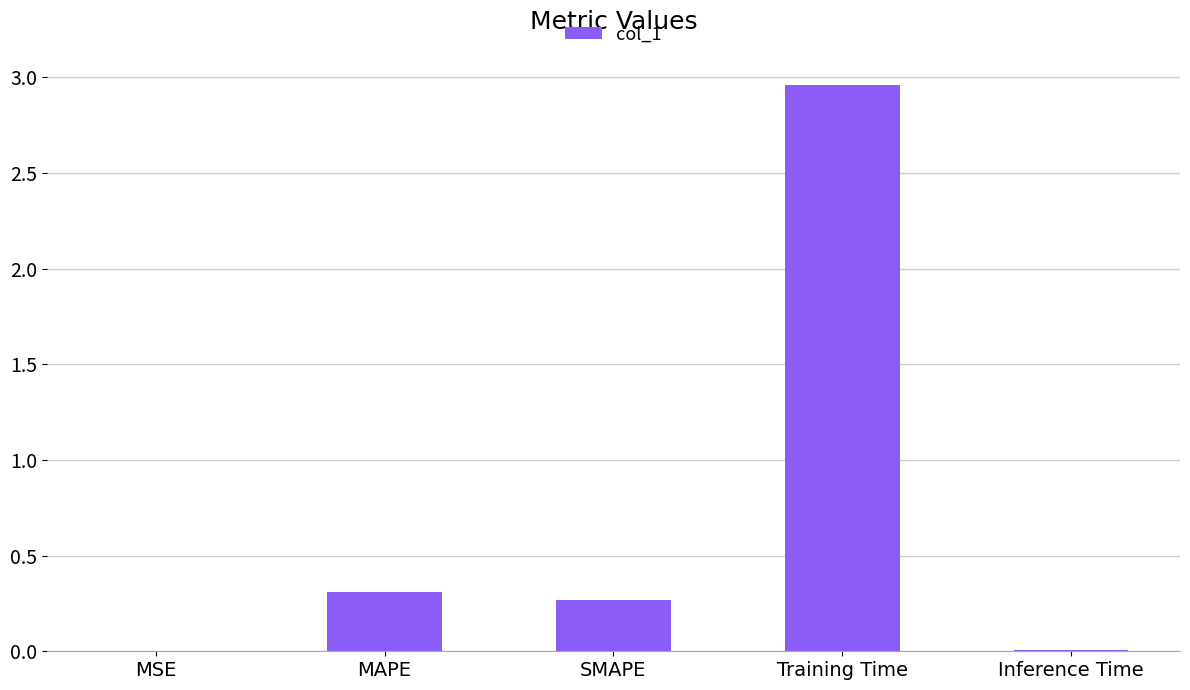

What is the change in value from Training Time to Inference Time?

-2.9